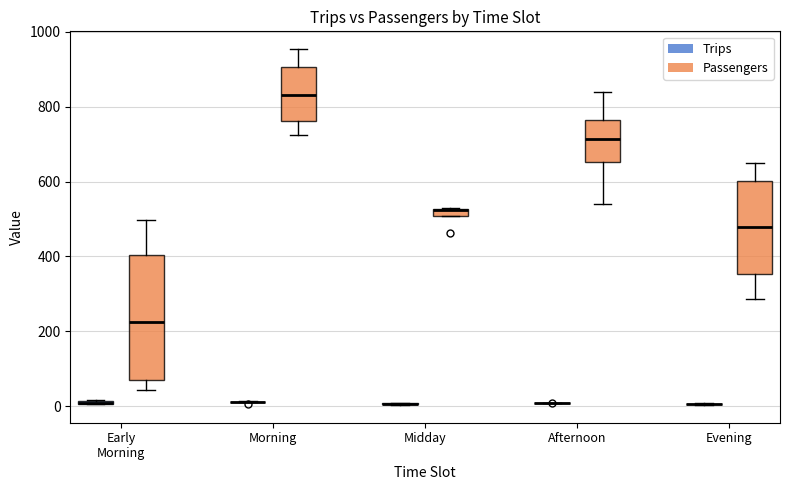

Which box is the tallest, from its lower edge to its upper edge?

Early Morning (Passengers)